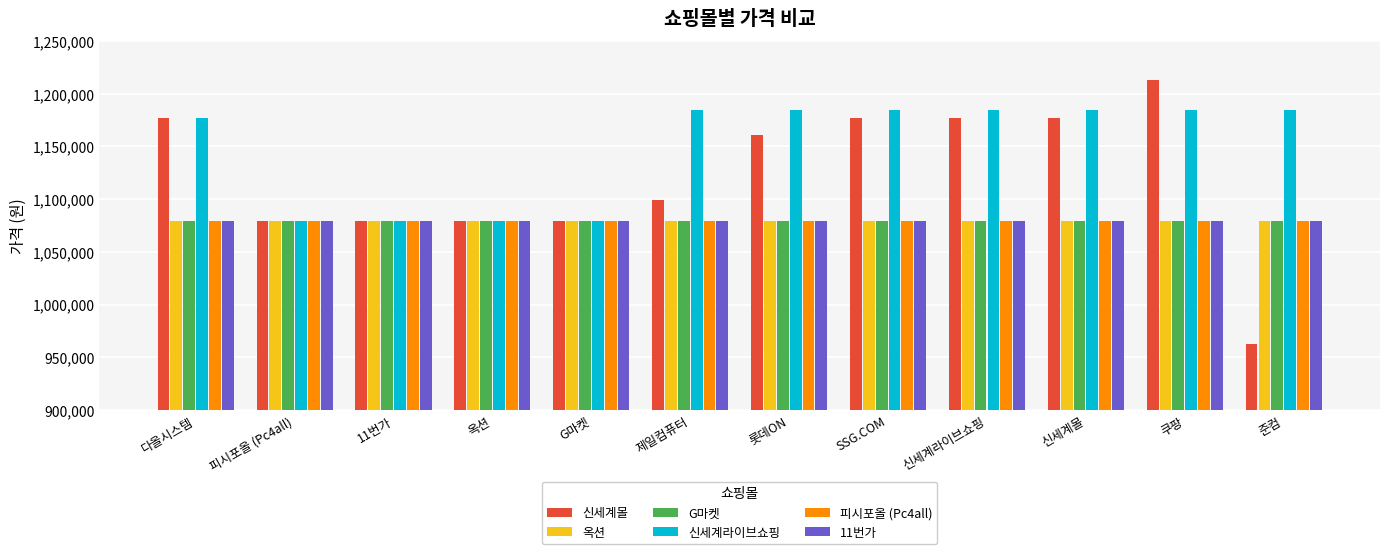

How many data points does each series have?

12